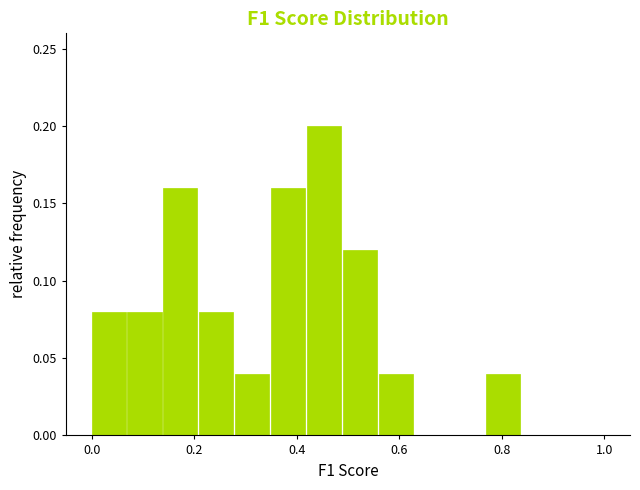

Around what value on the x-axis is the tallest bar? Give the approximate position of its centre, as read against the axis.

0.46